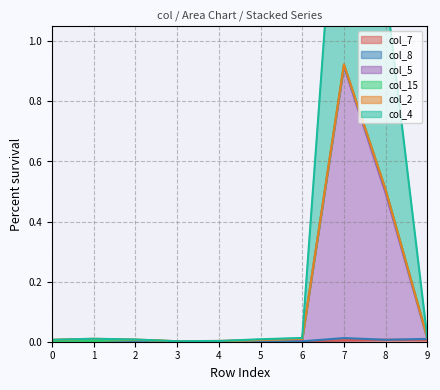

True or false: col_7 has a value of 0.0 at 2.

True